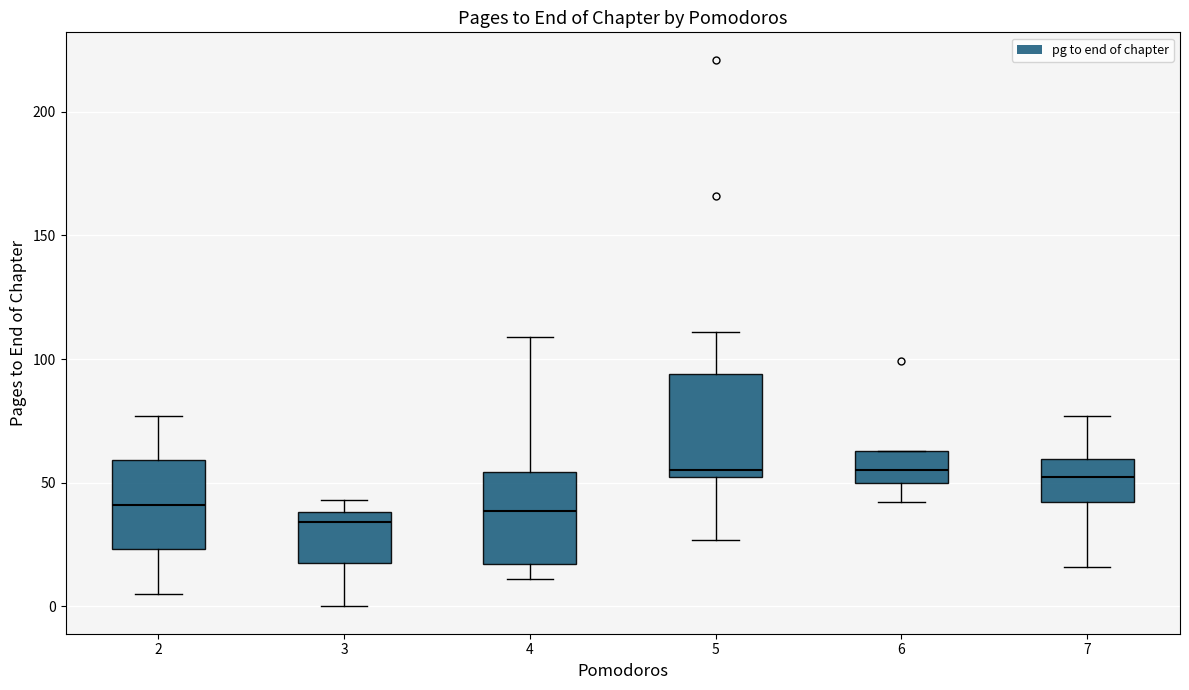

Reading left to right, transcribe this box plot: for each box, give where its median line is, the range the box spans, and where its two whiskers end, as read against the y-axis. The values are not printed on the chart, so give them approximately, as read against the axis.

2: median 40, box 25 to 60, whiskers 5 to 75
3: median 35, box 20 to 40, whiskers 0 to 45
4: median 40, box 15 to 55, whiskers 10 to 110
5: median 55 (just above the box's lower edge), box 55 to 95, whiskers 25 to 110
6: median 55, box 50 to 65, whiskers 40 to 65
7: median 55, box 40 to 60, whiskers 15 to 75